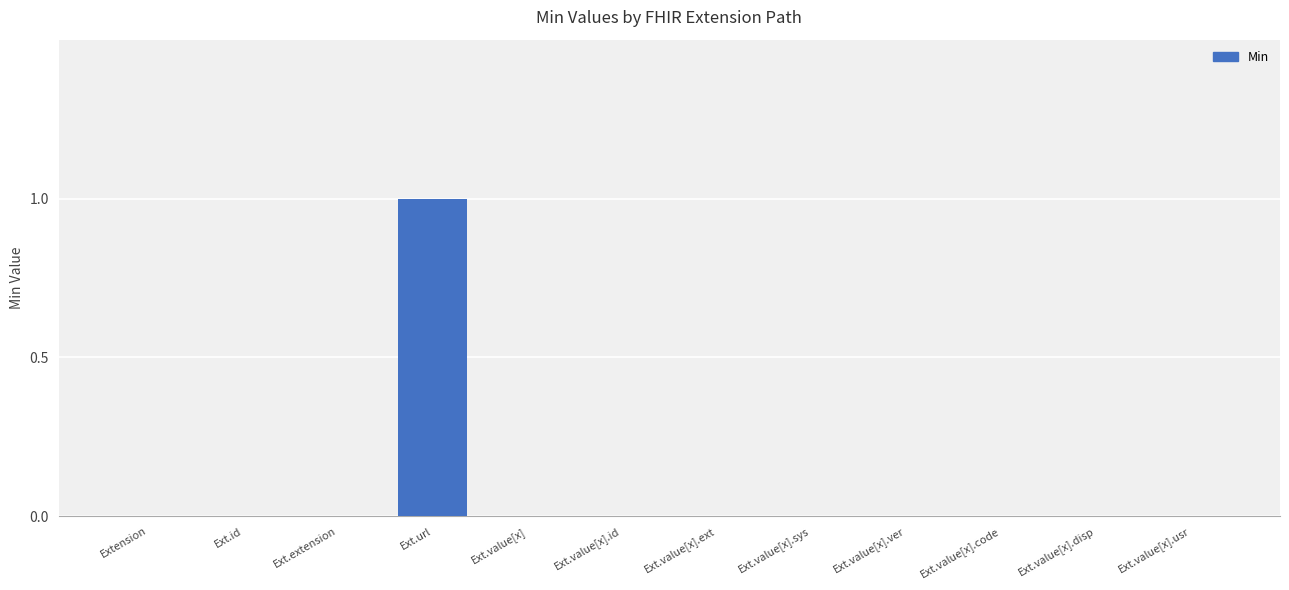

The chart shows a value of 0 at Ext.value[x].disp. True or false?

True